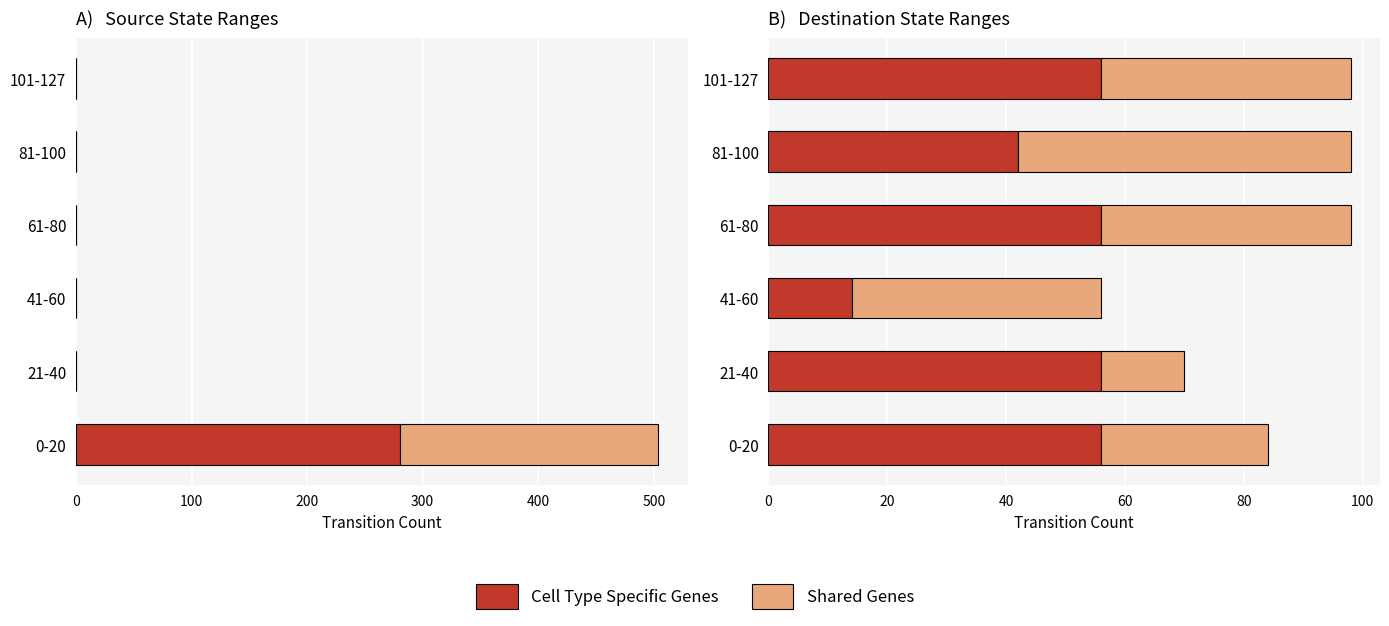

Is the value of Shared Genes at 21-40 greater than the value of Cell Type Specific Genes at 101-127?

No